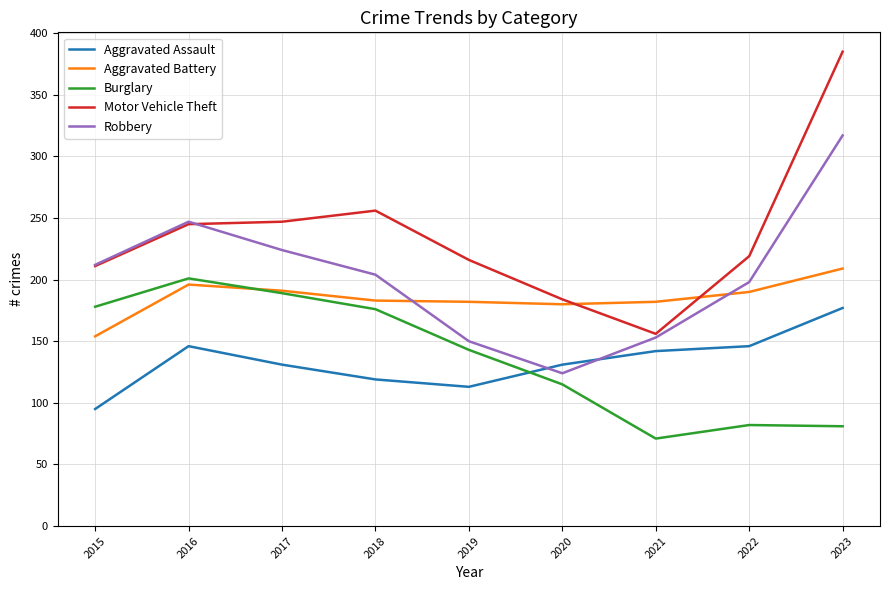

The Motor Vehicle Theft series shows 370 at 2019. True or false?

False